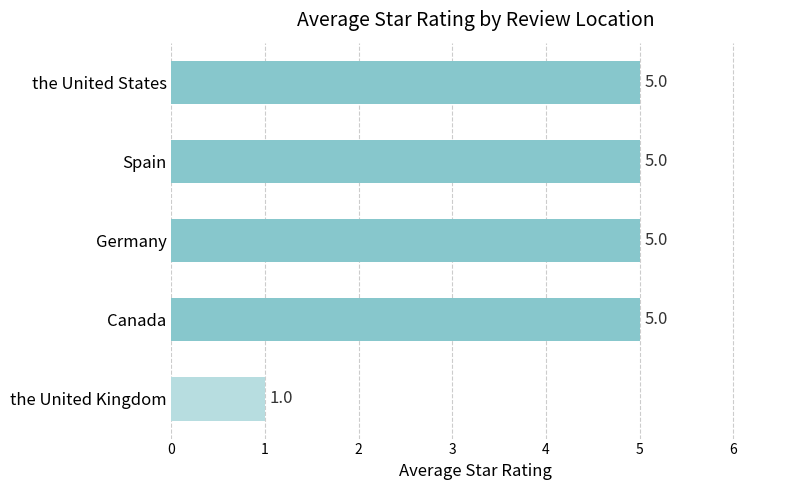

True or false: the data shows 5 at Germany.

True